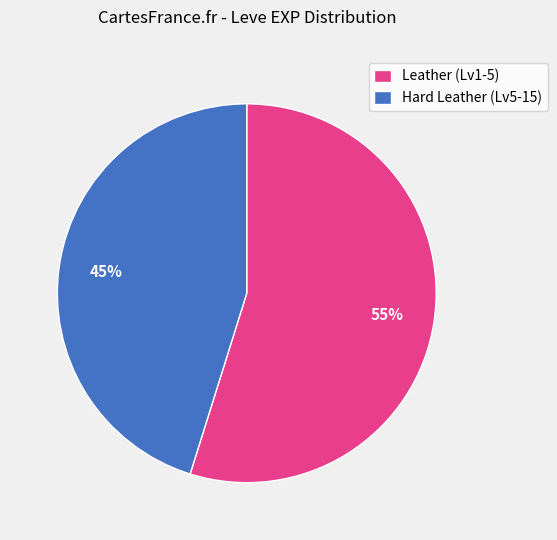

What is the ratio of the value at Leather (Lv1-5) to the value at Hard Leather (Lv5-15)?

1.2